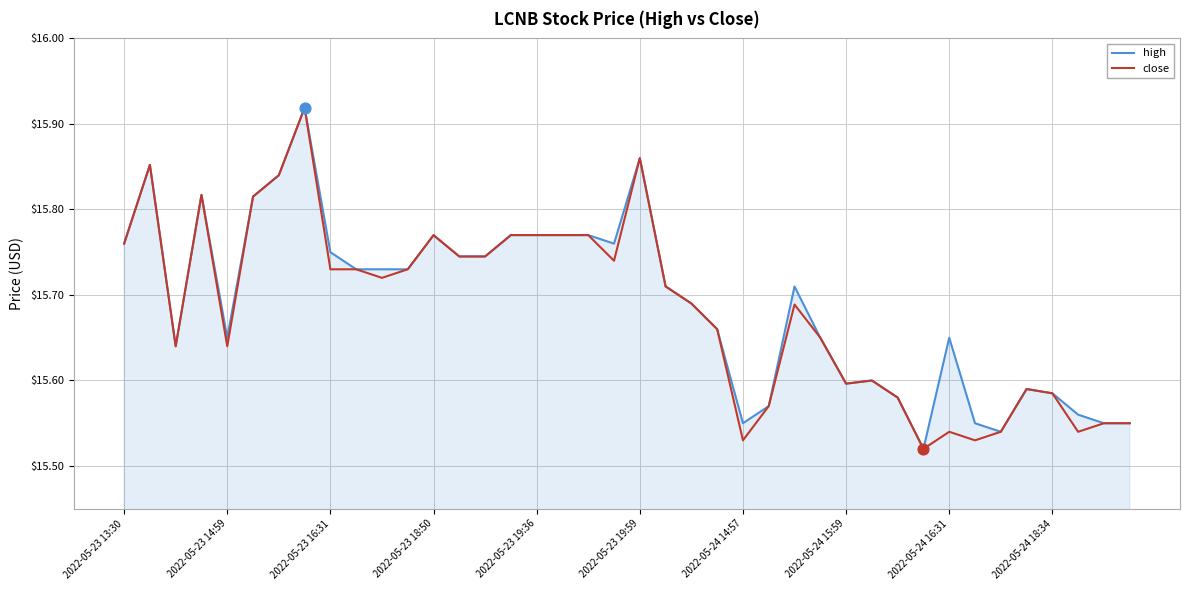

Does the chart have visible grid lines?

Yes